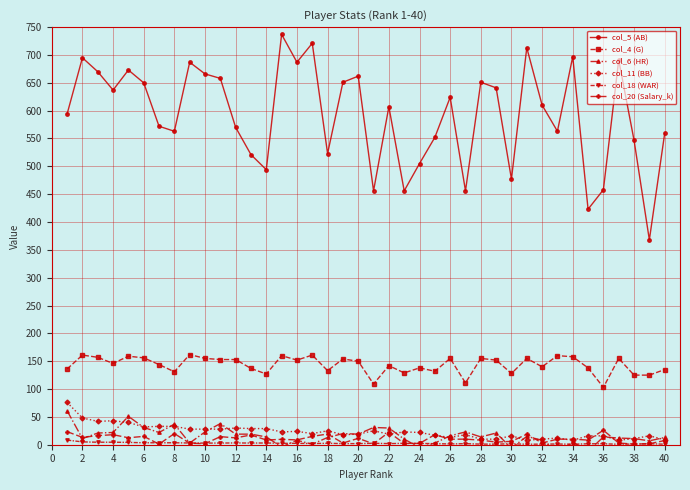

Is the value of col_5 (AB) at 20 greater than the value of col_20 (Salary_k) at 22?

Yes